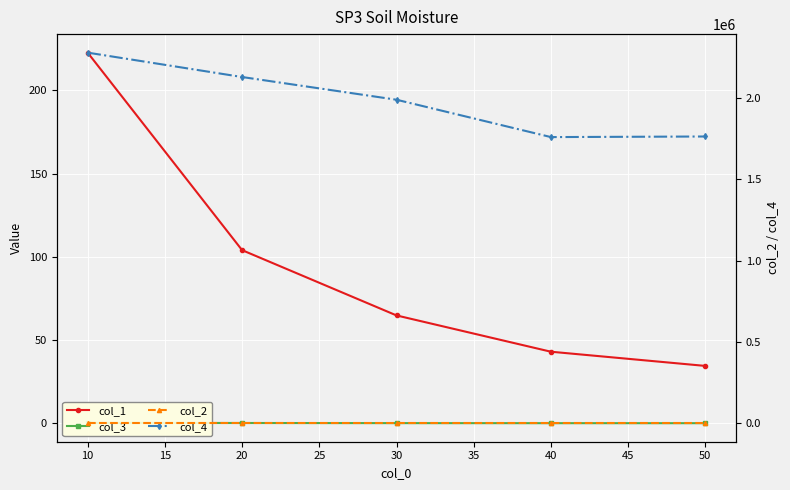

What is the difference between the highest and lowest values at 20?

2129915.1